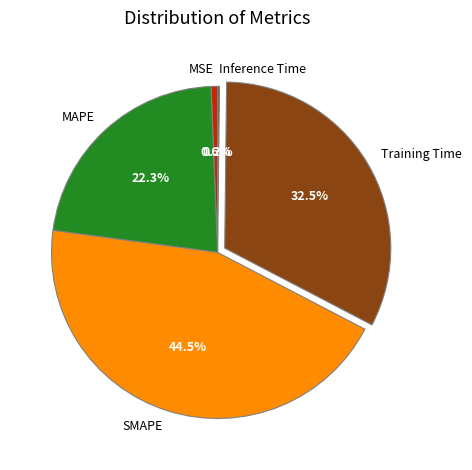

True or false: MSE accounts for 11% of the total.

False